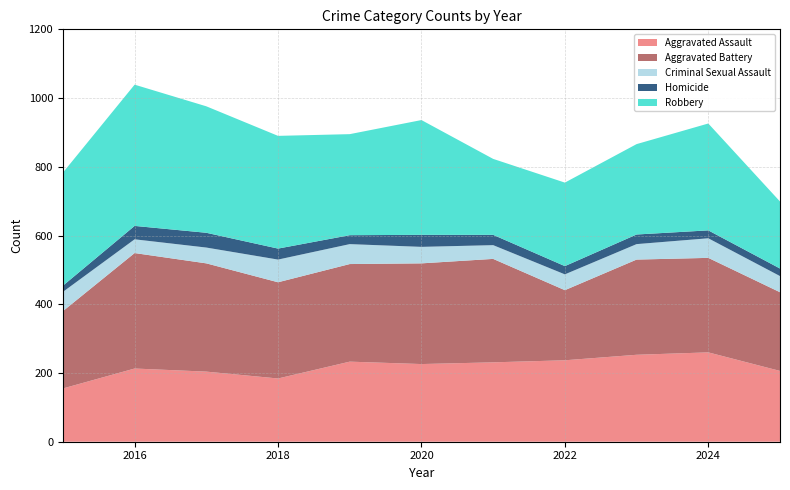

Reading left to right, transcribe all the data shown in this chart.

Aggravated Assault: 2015=155	2016=213	2017=204	2018=184	2019=233	2020=226	2021=231	2022=237	2023=253	2024=260	2025=206
Aggravated Battery: 2015=225	2016=336	2017=315	2018=280	2019=284	2020=293	2021=301	2022=204	2023=277	2024=275	2025=229
Criminal Sexual Assault: 2015=56	2016=40	2017=46	2018=66	2019=58	2020=48	2021=40	2022=46	2023=45	2024=57	2025=47
Homicide: 2015=18	2016=39	2017=43	2018=32	2019=26	2020=35	2021=30	2022=24	2023=28	2024=23	2025=22
Robbery: 2015=329	2016=411	2017=368	2018=328	2019=294	2020=334	2021=221	2022=243	2023=263	2024=311	2025=195